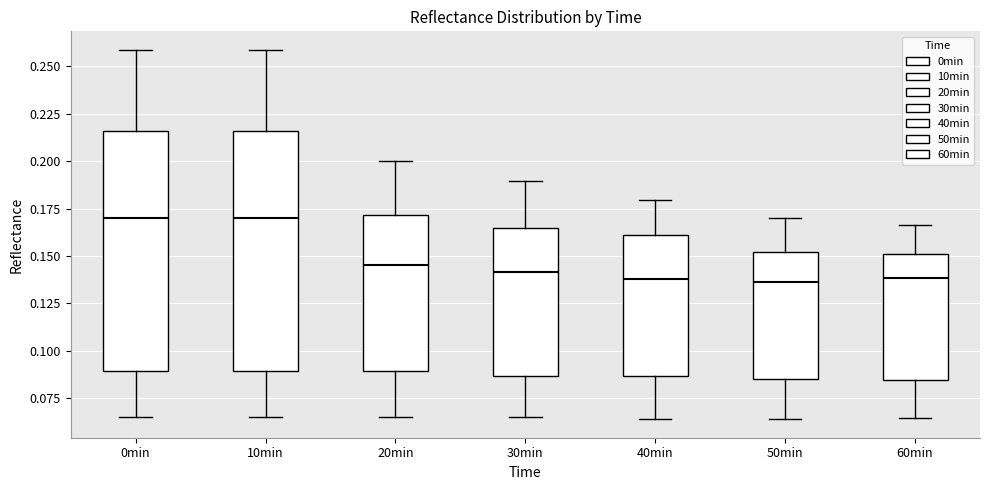

Where does the median line of the box for 40min sit on the y-axis? The values are not printed on the chart, so give them approximately, as read against the axis.

0.140